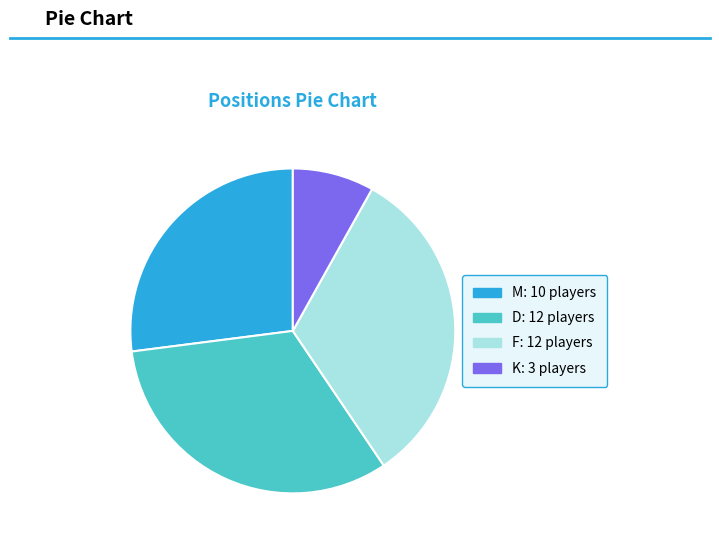

Is there any slice that represents more than half of the pie?

No